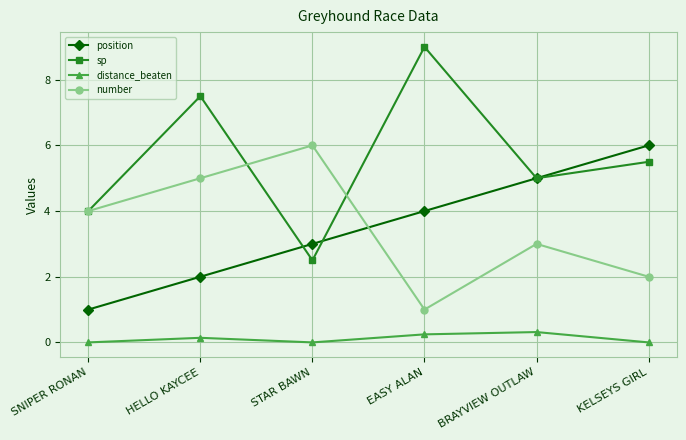

What is the label of the 1st point from the right?

KELSEYS GIRL